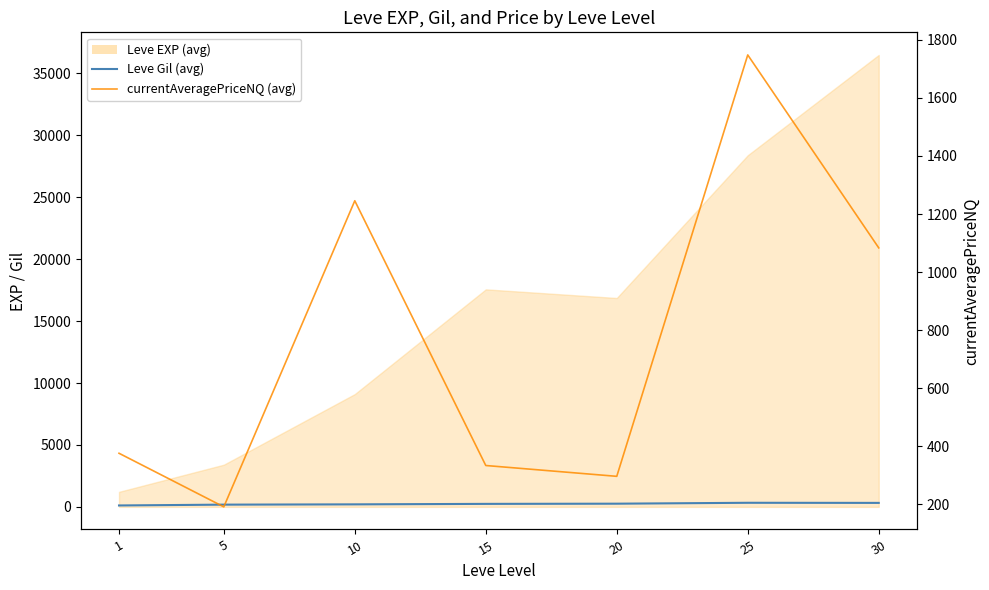

Where is the first local minimum for currentAveragePriceNQ (avg)?

5